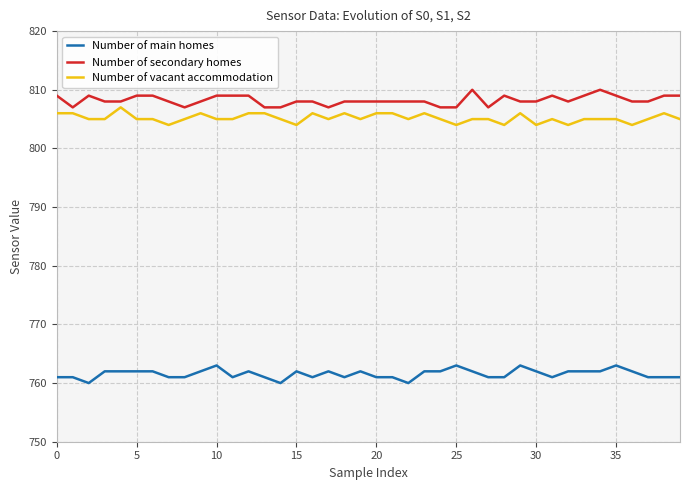

What are all the series names shown in the legend?

Number of main homes, Number of secondary homes, Number of vacant accommodation